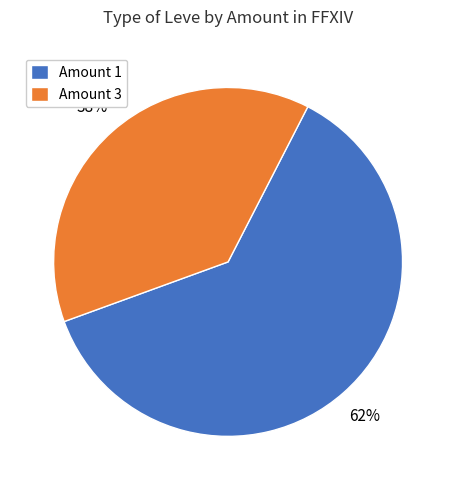

What is the smallest slice in the pie chart?

Amount 3